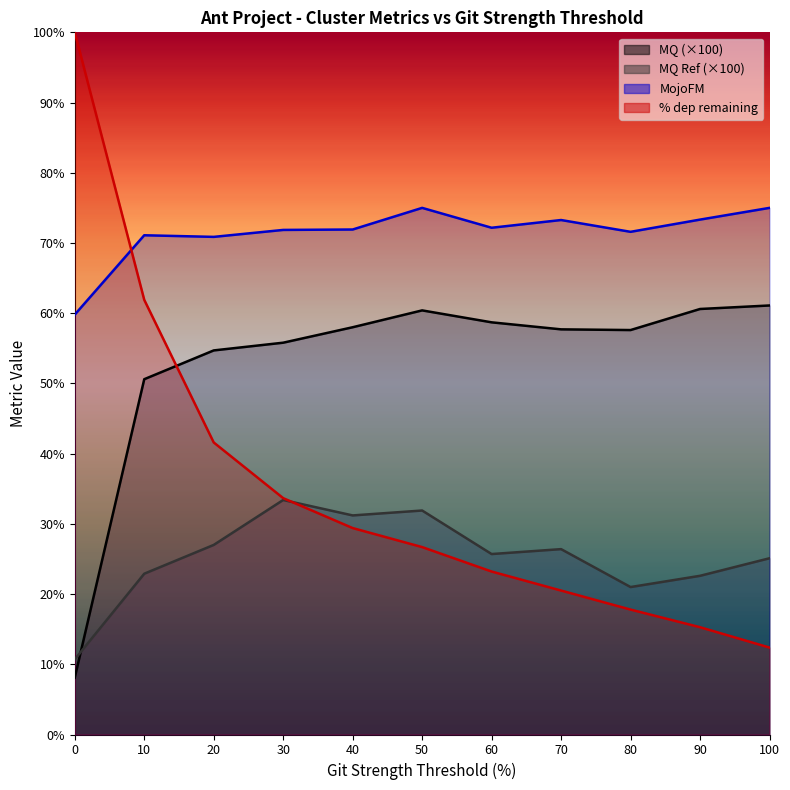

Reading left to right, transcribe all the data shown in this chart.

MQ: 8.1	50.6	54.7	55.8	58.0	60.4	58.7	57.7	57.6	60.6	61.1
MQ Ref: 10.7	22.9	27.0	33.4	31.2	31.9	25.7	26.4	21.0	22.6	25.1
MojoFM: 59.8	71.1	70.9	71.9	71.9	75.0	72.2	73.3	71.6	73.3	75.0
% dep remaining: 100.0	61.9	41.6	33.7	29.4	26.7	23.2	20.5	17.8	15.3	12.4